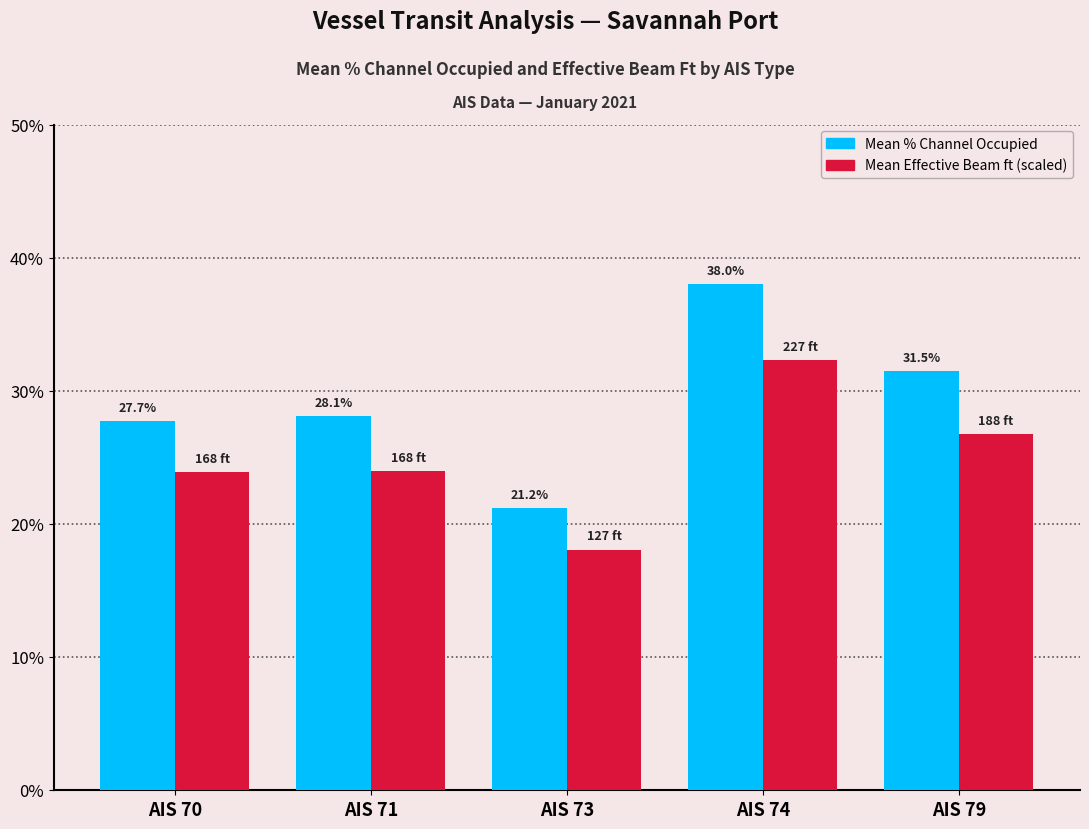

Does the chart contain stacked bars?

No